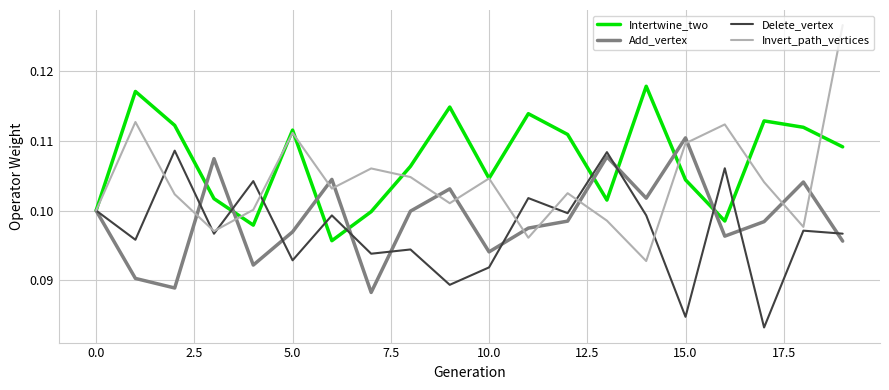

Which series has the largest total across all categories?

Intertwine_two